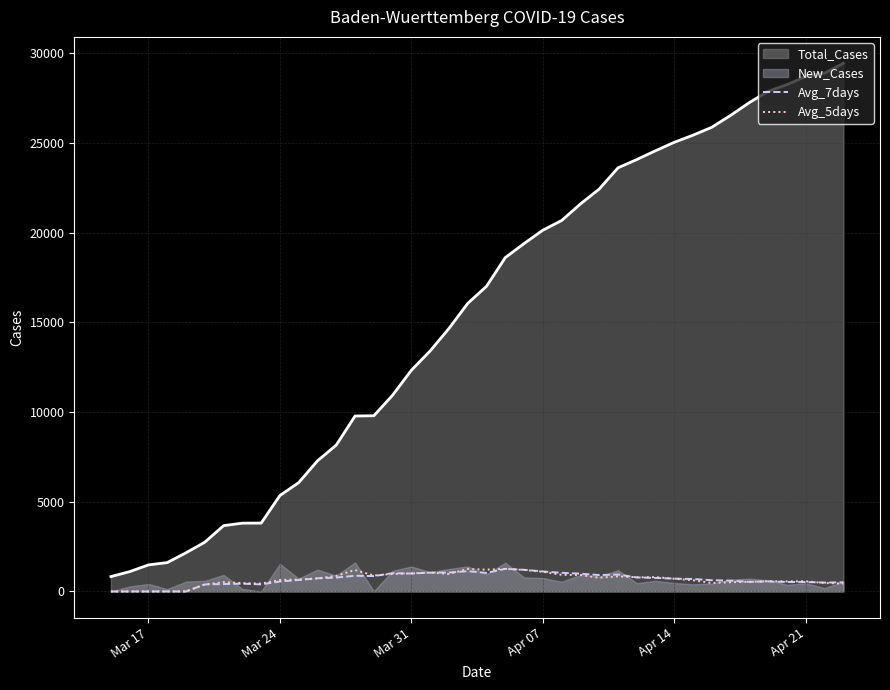

How many positive values does the Avg_7days series have?

35